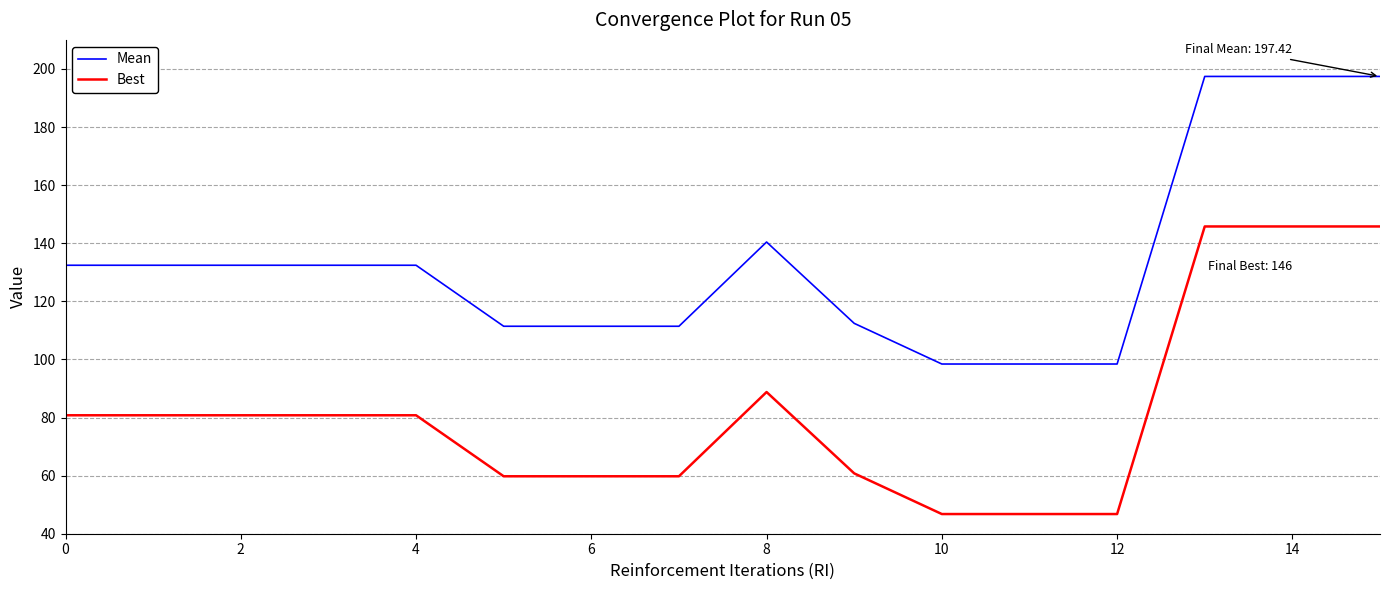

What is the maximum value shown in the chart?

197.4